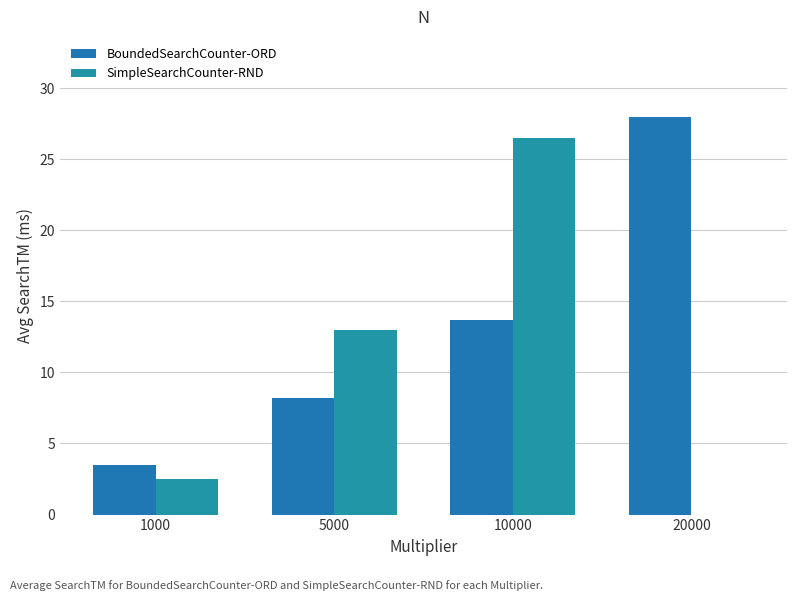

How many data points does each series have?

4